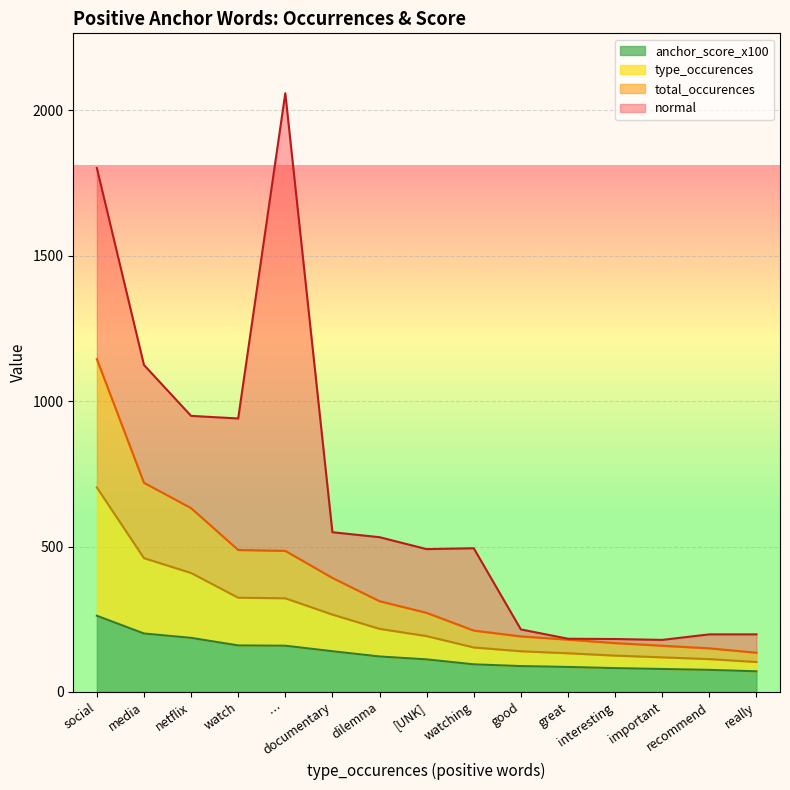

What is the smallest value displayed?

71.0